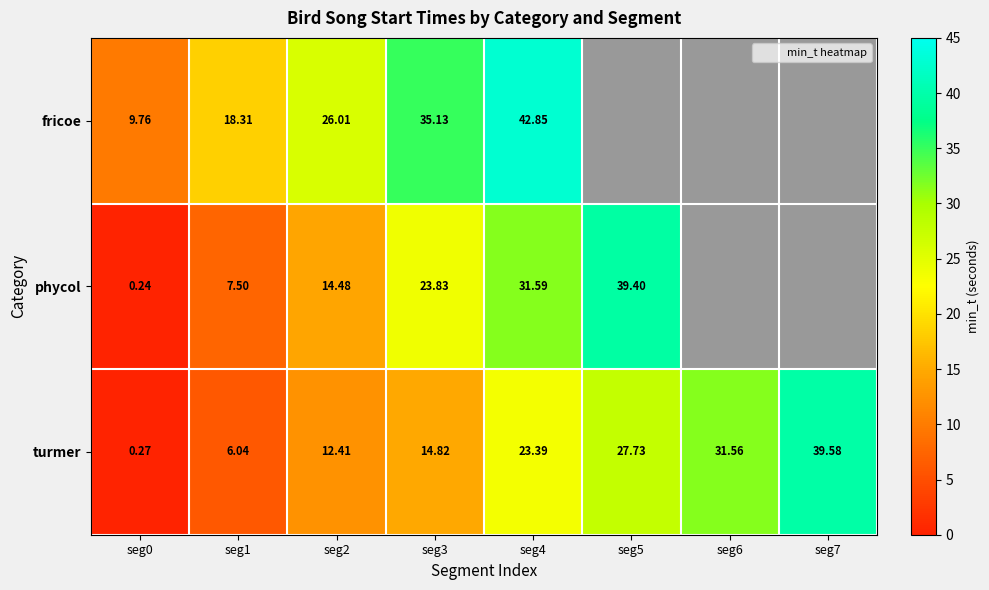

How many values in the turmer series are below 23?

4